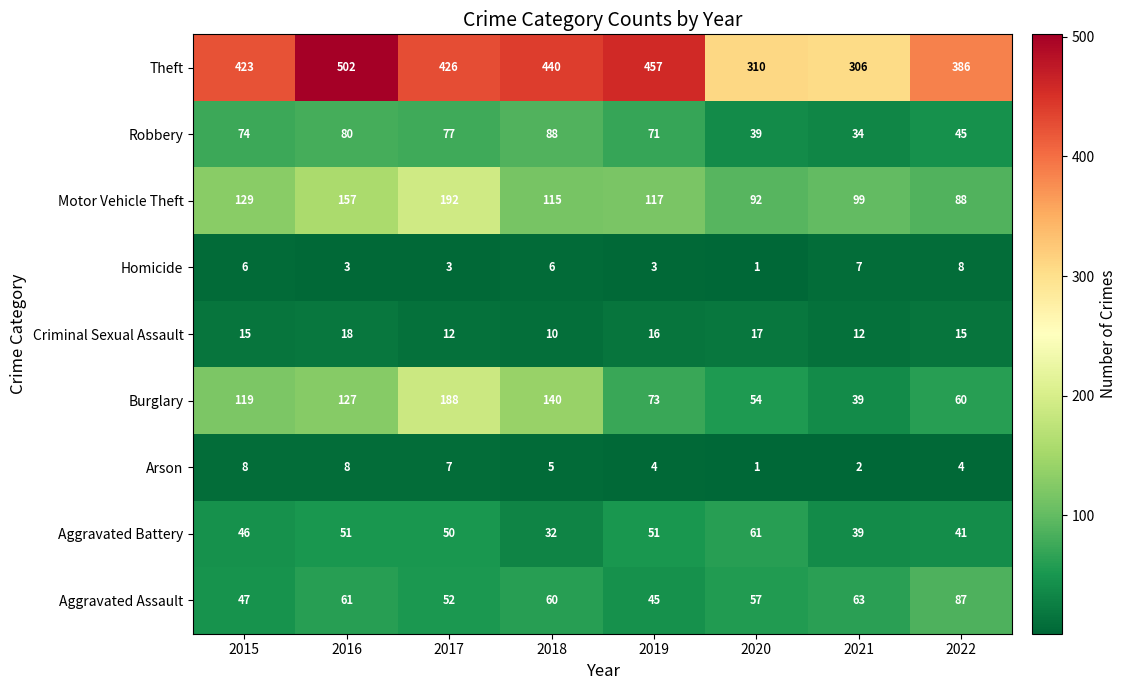

At which label does Arson first exceed 5?

2015